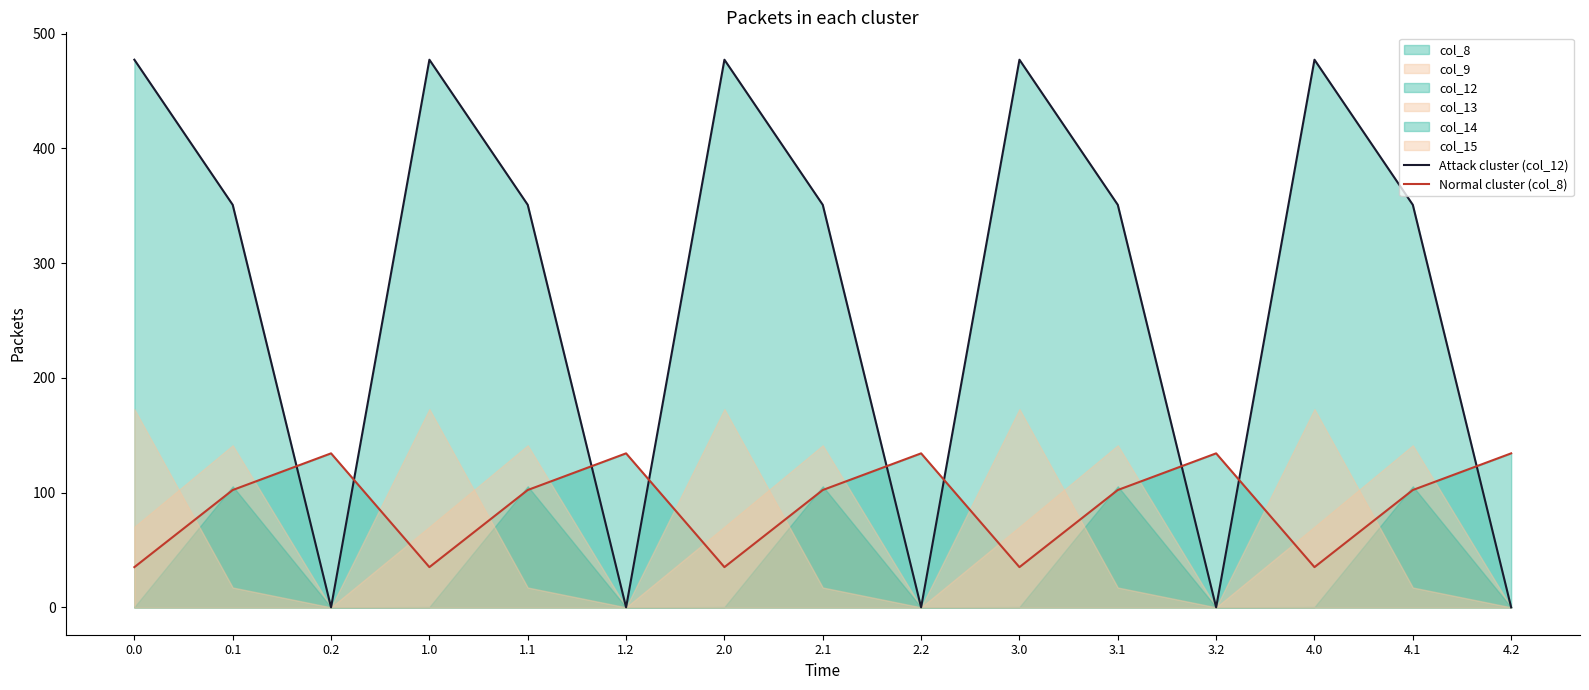

How many times do Attack cluster (col_12) and Normal cluster (col_8) cross each other?

9